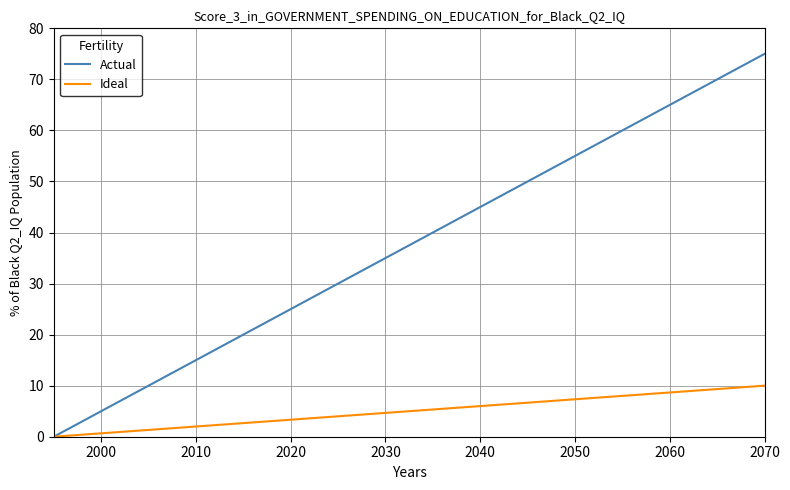

List the series in order of their overall mean, lowest first.

Ideal, Actual